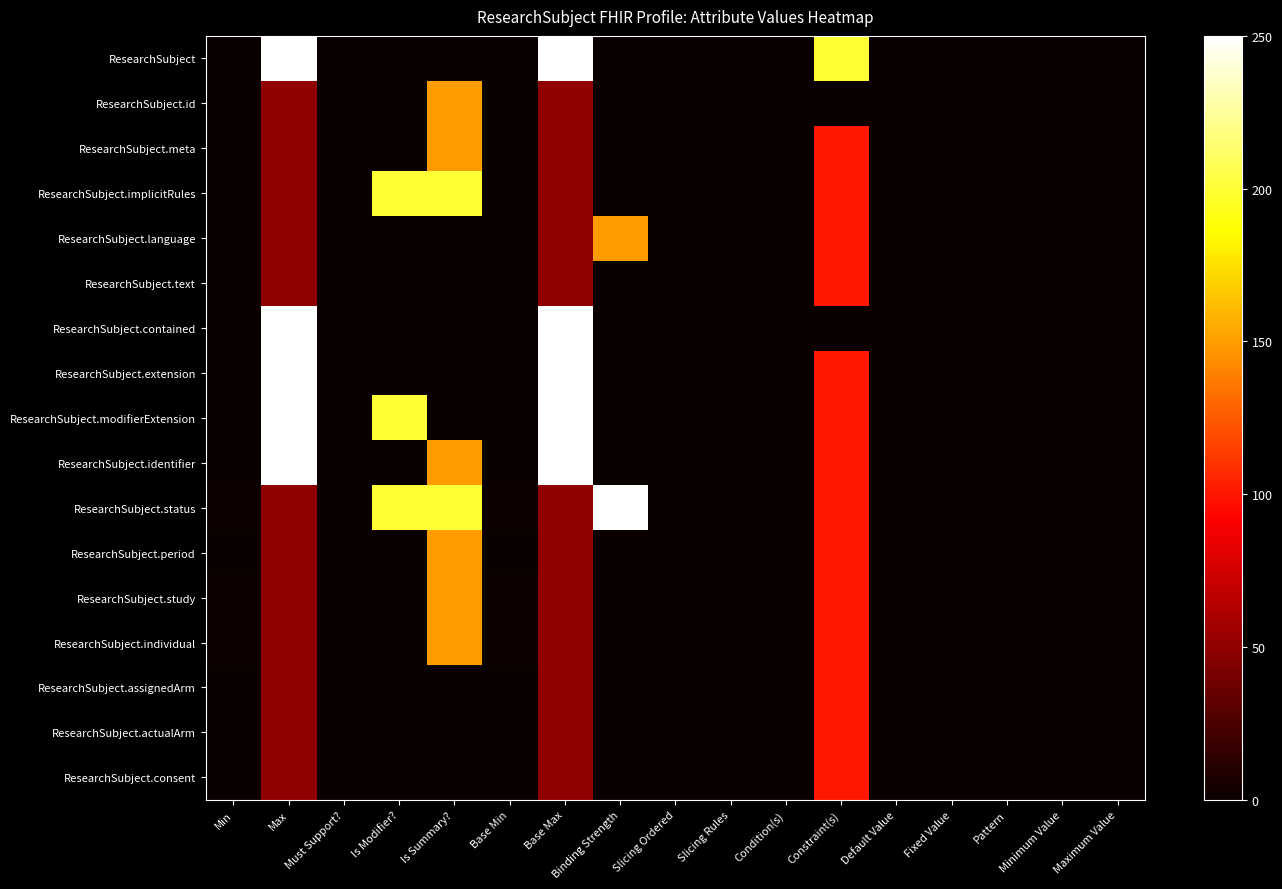

Reading left to right, list all the values displayed in this chart.

ResearchSubject: Min=0	Max=250	Must Support?=0	Is Modifier?=0	Is Summary?=0	Base Min=0	Base Max=250	Binding Strength=0	Slicing Ordered=0	Slicing Rules=0	Condition(s)=0	Constraint(s)=200	Default Value=0	Fixed Value=0	Pattern=0	Minimum Value=0	Maximum Value=0
ResearchSubject.id: Min=0	Max=50	Must Support?=0	Is Modifier?=0	Is Summary?=150	Base Min=0	Base Max=50	Binding Strength=0	Slicing Ordered=0	Slicing Rules=0	Condition(s)=0	Constraint(s)=0	Default Value=0	Fixed Value=0	Pattern=0	Minimum Value=0	Maximum Value=0
ResearchSubject.meta: Min=0	Max=50	Must Support?=0	Is Modifier?=0	Is Summary?=150	Base Min=0	Base Max=50	Binding Strength=0	Slicing Ordered=0	Slicing Rules=0	Condition(s)=0	Constraint(s)=100	Default Value=0	Fixed Value=0	Pattern=0	Minimum Value=0	Maximum Value=0
ResearchSubject.implicitRules: Min=0	Max=50	Must Support?=0	Is Modifier?=200	Is Summary?=200	Base Min=0	Base Max=50	Binding Strength=0	Slicing Ordered=0	Slicing Rules=0	Condition(s)=0	Constraint(s)=100	Default Value=0	Fixed Value=0	Pattern=0	Minimum Value=0	Maximum Value=0
ResearchSubject.language: Min=0	Max=50	Must Support?=0	Is Modifier?=0	Is Summary?=0	Base Min=0	Base Max=50	Binding Strength=150	Slicing Ordered=0	Slicing Rules=0	Condition(s)=0	Constraint(s)=100	Default Value=0	Fixed Value=0	Pattern=0	Minimum Value=0	Maximum Value=0
ResearchSubject.text: Min=0	Max=50	Must Support?=0	Is Modifier?=0	Is Summary?=0	Base Min=0	Base Max=50	Binding Strength=0	Slicing Ordered=0	Slicing Rules=0	Condition(s)=0	Constraint(s)=100	Default Value=0	Fixed Value=0	Pattern=0	Minimum Value=0	Maximum Value=0
ResearchSubject.contained: Min=0	Max=250	Must Support?=0	Is Modifier?=0	Is Summary?=0	Base Min=0	Base Max=250	Binding Strength=0	Slicing Ordered=0	Slicing Rules=0	Condition(s)=0	Constraint(s)=0	Default Value=0	Fixed Value=0	Pattern=0	Minimum Value=0	Maximum Value=0
ResearchSubject.extension: Min=0	Max=250	Must Support?=0	Is Modifier?=0	Is Summary?=0	Base Min=0	Base Max=250	Binding Strength=0	Slicing Ordered=0	Slicing Rules=0	Condition(s)=0	Constraint(s)=100	Default Value=0	Fixed Value=0	Pattern=0	Minimum Value=0	Maximum Value=0
ResearchSubject.modifierExtension: Min=0	Max=250	Must Support?=0	Is Modifier?=200	Is Summary?=0	Base Min=0	Base Max=250	Binding Strength=0	Slicing Ordered=0	Slicing Rules=0	Condition(s)=0	Constraint(s)=100	Default Value=0	Fixed Value=0	Pattern=0	Minimum Value=0	Maximum Value=0
ResearchSubject.identifier: Min=0	Max=250	Must Support?=0	Is Modifier?=0	Is Summary?=150	Base Min=0	Base Max=250	Binding Strength=0	Slicing Ordered=0	Slicing Rules=0	Condition(s)=0	Constraint(s)=100	Default Value=0	Fixed Value=0	Pattern=0	Minimum Value=0	Maximum Value=0
ResearchSubject.status: Min=1	Max=50	Must Support?=0	Is Modifier?=200	Is Summary?=200	Base Min=1	Base Max=50	Binding Strength=250	Slicing Ordered=0	Slicing Rules=0	Condition(s)=0	Constraint(s)=100	Default Value=0	Fixed Value=0	Pattern=0	Minimum Value=0	Maximum Value=0
ResearchSubject.period: Min=0	Max=50	Must Support?=0	Is Modifier?=0	Is Summary?=150	Base Min=0	Base Max=50	Binding Strength=0	Slicing Ordered=0	Slicing Rules=0	Condition(s)=0	Constraint(s)=100	Default Value=0	Fixed Value=0	Pattern=0	Minimum Value=0	Maximum Value=0
ResearchSubject.study: Min=1	Max=50	Must Support?=0	Is Modifier?=0	Is Summary?=150	Base Min=1	Base Max=50	Binding Strength=0	Slicing Ordered=0	Slicing Rules=0	Condition(s)=0	Constraint(s)=100	Default Value=0	Fixed Value=0	Pattern=0	Minimum Value=0	Maximum Value=0
ResearchSubject.individual: Min=1	Max=50	Must Support?=0	Is Modifier?=0	Is Summary?=150	Base Min=1	Base Max=50	Binding Strength=0	Slicing Ordered=0	Slicing Rules=0	Condition(s)=0	Constraint(s)=100	Default Value=0	Fixed Value=0	Pattern=0	Minimum Value=0	Maximum Value=0
ResearchSubject.assignedArm: Min=0	Max=50	Must Support?=0	Is Modifier?=0	Is Summary?=0	Base Min=0	Base Max=50	Binding Strength=0	Slicing Ordered=0	Slicing Rules=0	Condition(s)=0	Constraint(s)=100	Default Value=0	Fixed Value=0	Pattern=0	Minimum Value=0	Maximum Value=0
ResearchSubject.actualArm: Min=0	Max=50	Must Support?=0	Is Modifier?=0	Is Summary?=0	Base Min=0	Base Max=50	Binding Strength=0	Slicing Ordered=0	Slicing Rules=0	Condition(s)=0	Constraint(s)=100	Default Value=0	Fixed Value=0	Pattern=0	Minimum Value=0	Maximum Value=0
ResearchSubject.consent: Min=0	Max=50	Must Support?=0	Is Modifier?=0	Is Summary?=0	Base Min=0	Base Max=50	Binding Strength=0	Slicing Ordered=0	Slicing Rules=0	Condition(s)=0	Constraint(s)=100	Default Value=0	Fixed Value=0	Pattern=0	Minimum Value=0	Maximum Value=0